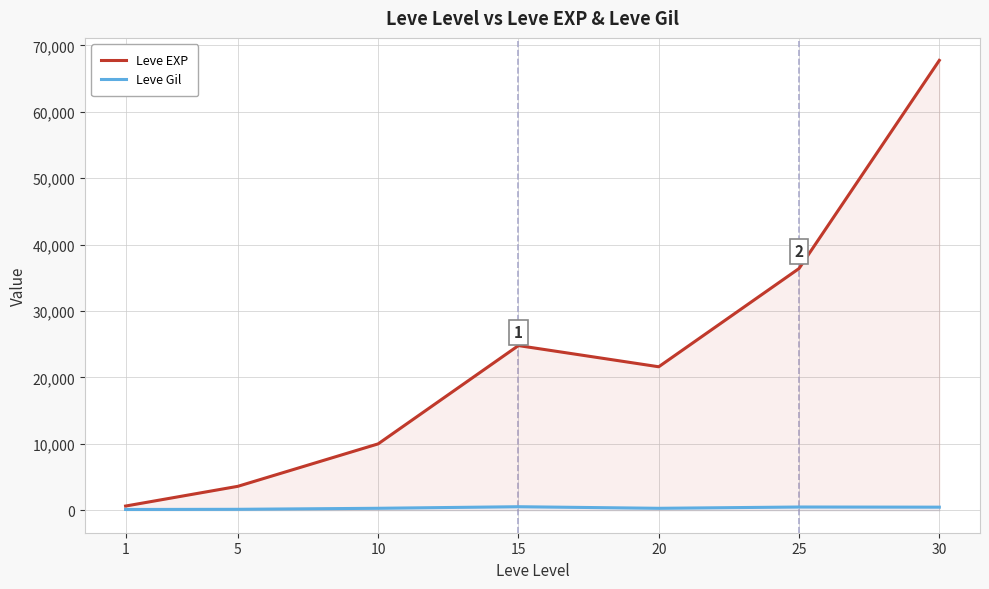

True or false: Leve EXP has more than 2 points higher than both neighbors.

False